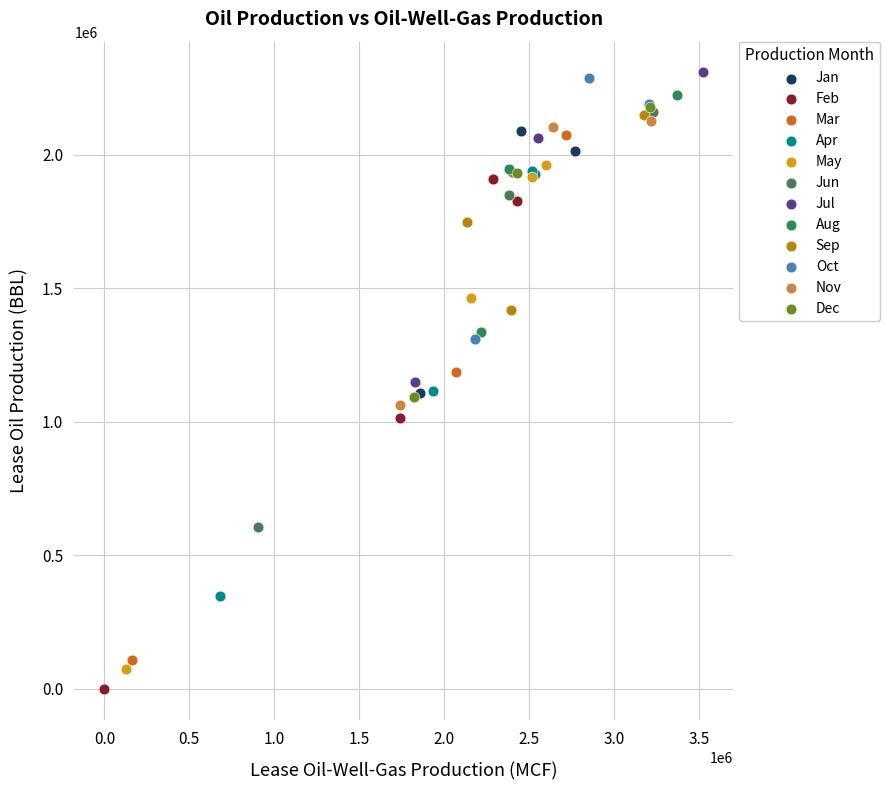

Which series contains the lowest Y value?

Feb